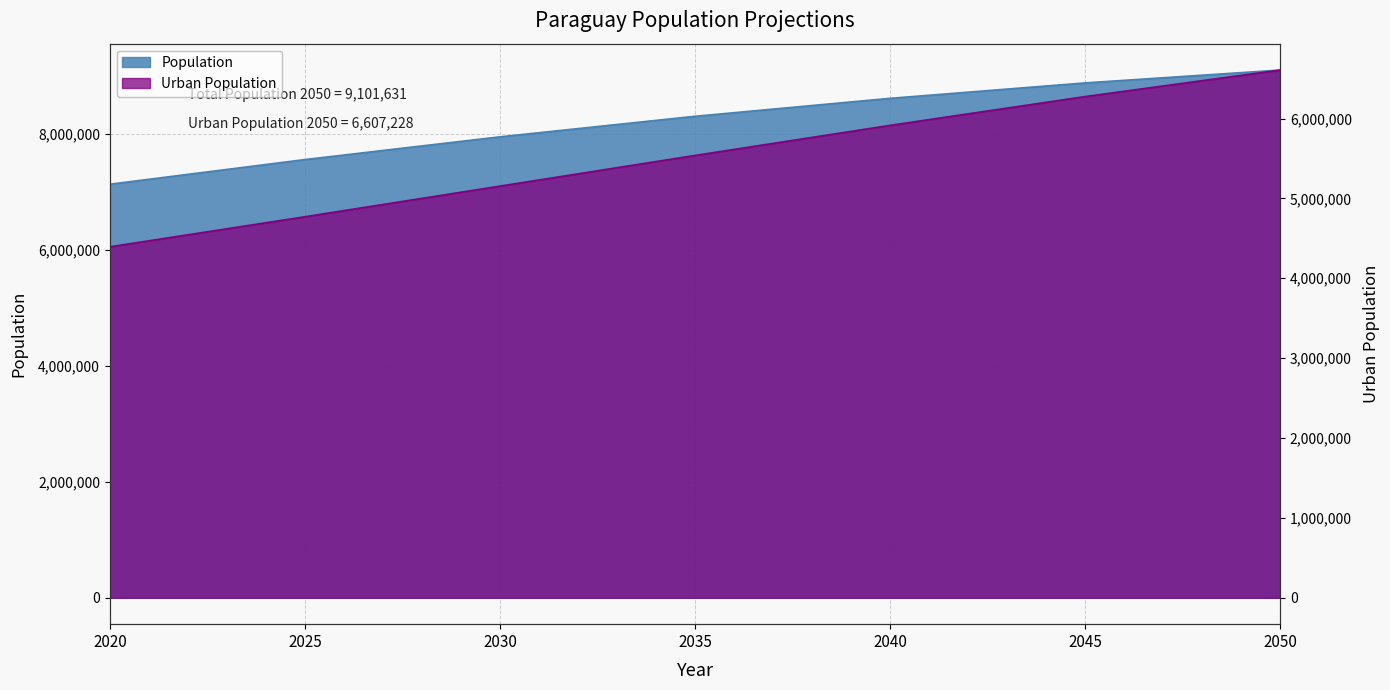

How many distinct data groups are displayed?

2